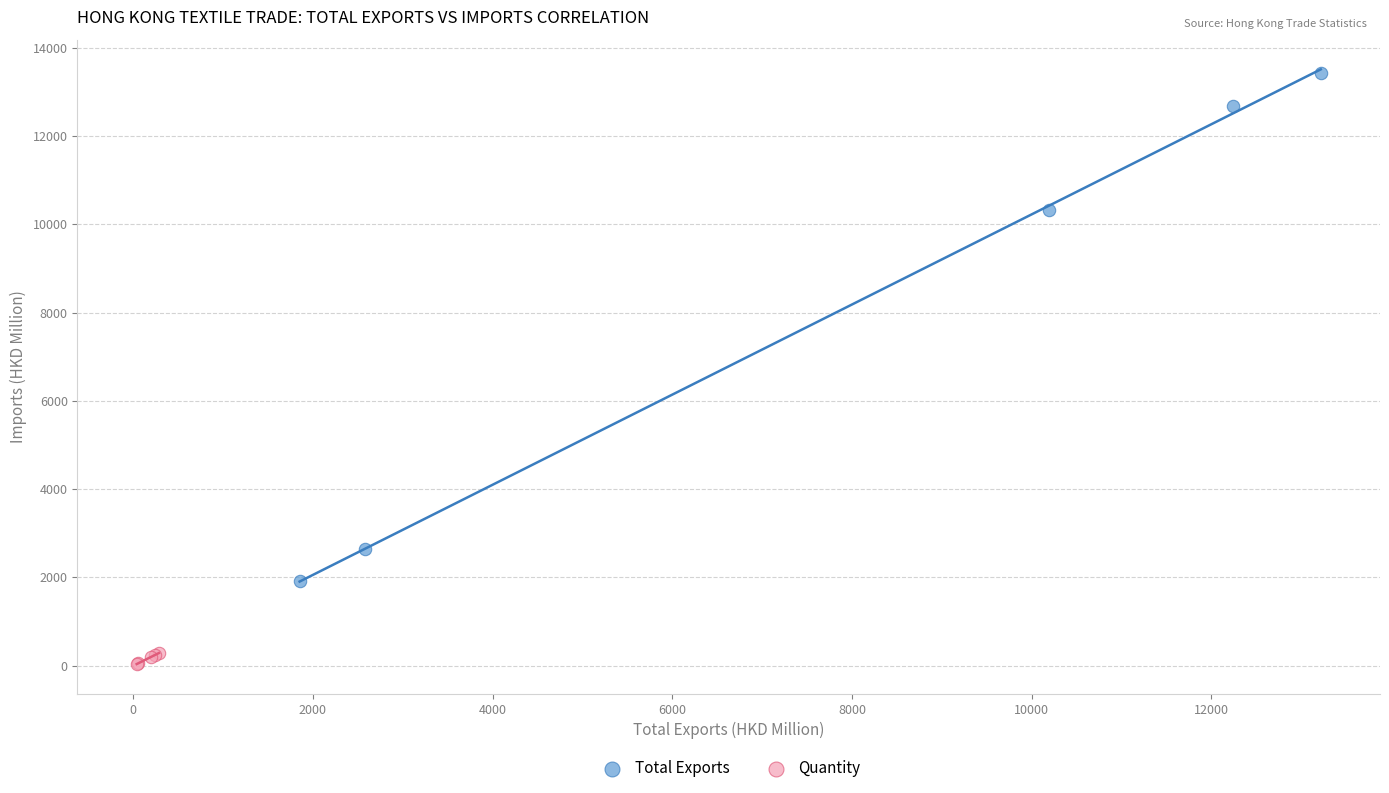

What are all the series names shown in the legend?

Total Exports, Quantity